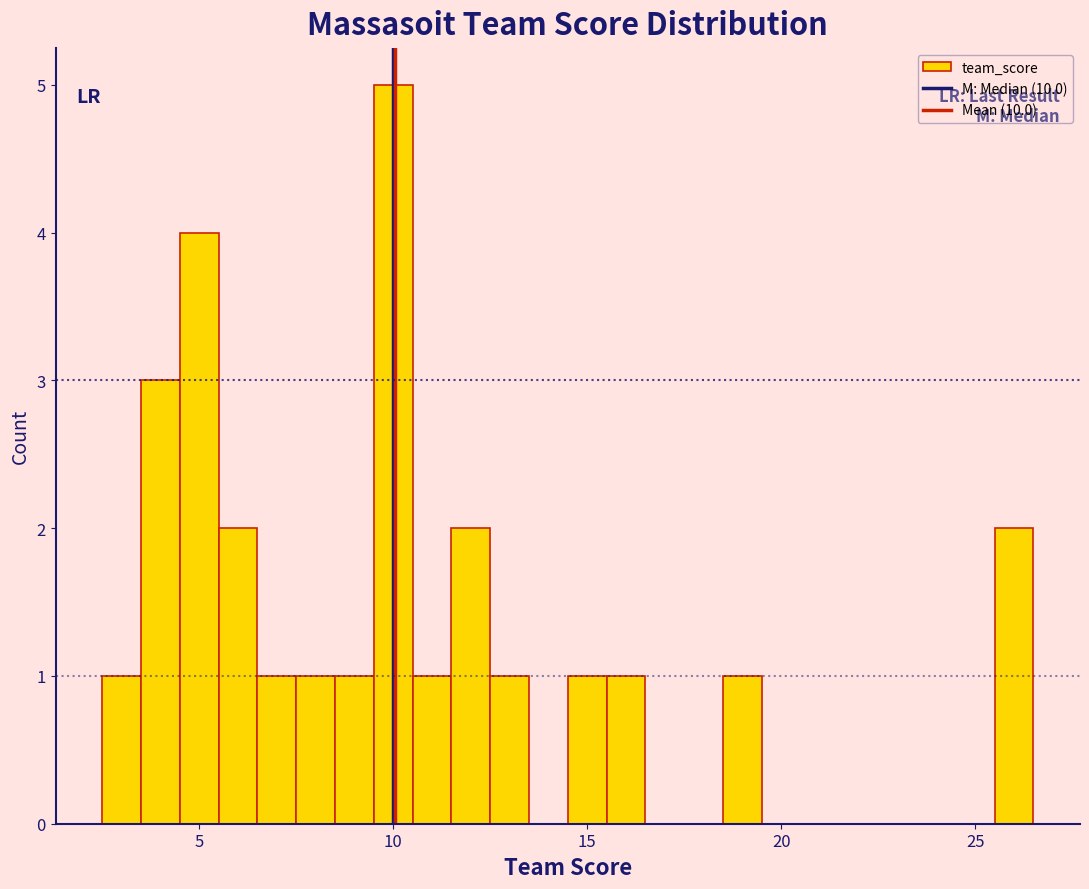

Read against the x-axis, roughly where is the centre of the tallest bar?

10.0